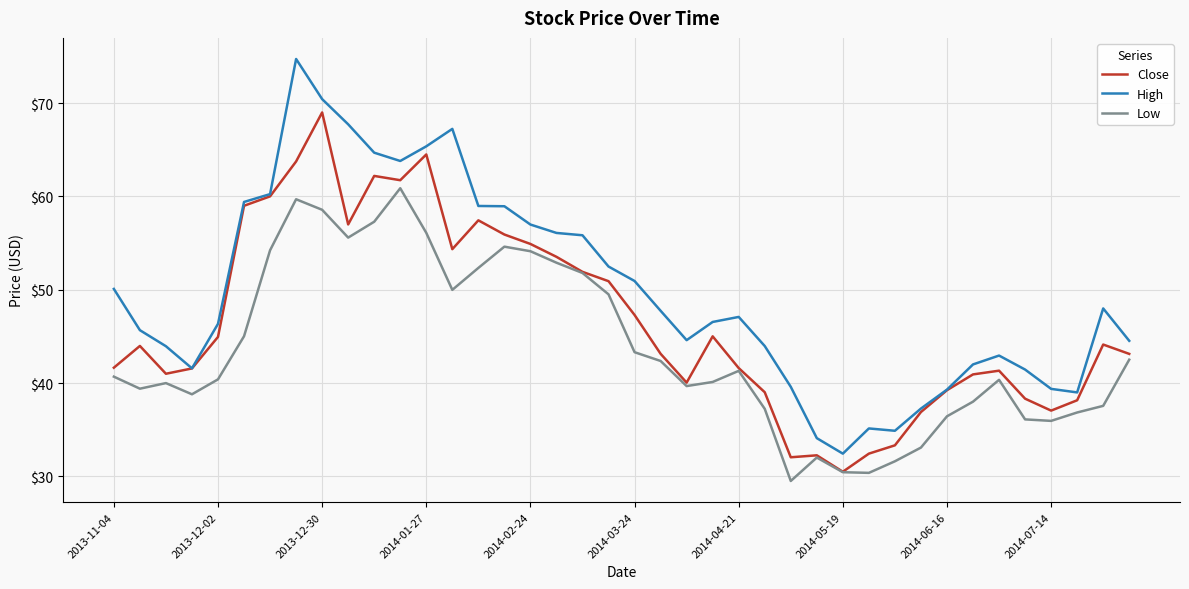

List the series in order of their overall mean, lowest first.

Low, Close, High